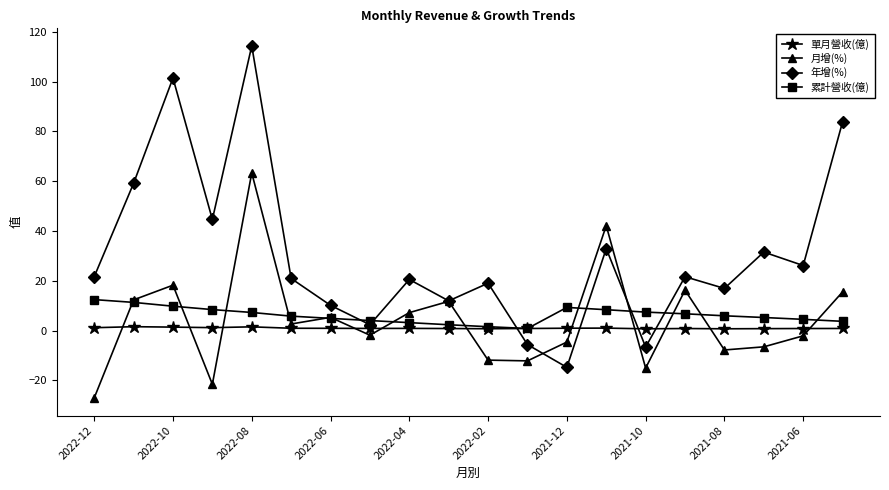

Which series has the widest spread of values?

年增(%)